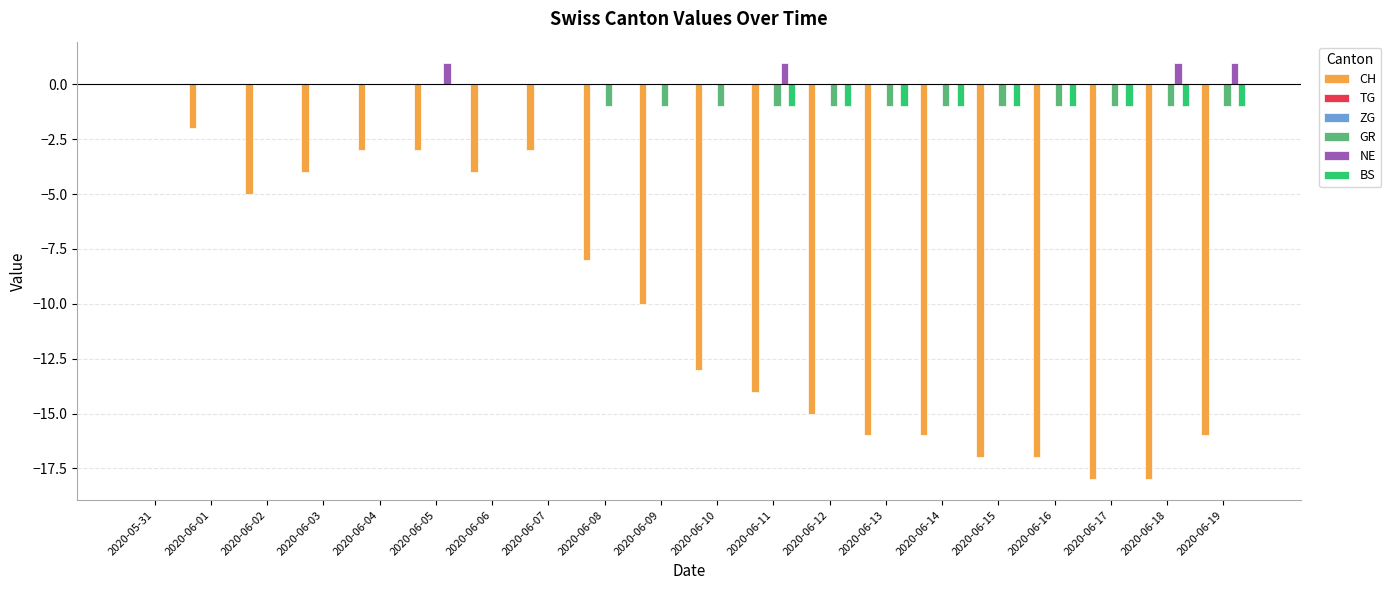

What is the label of the 6th bar from the left?

2020-06-05